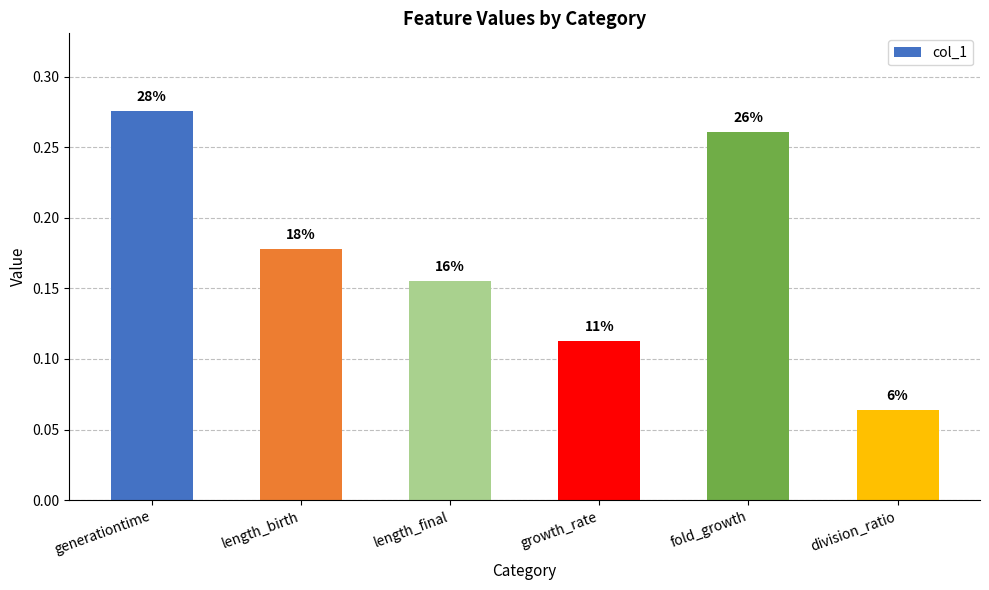

Reading right to left, what are all the values shown in this chart?

division_ratio=0.1	fold_growth=0.3	growth_rate=0.1	length_final=0.2	length_birth=0.2	generationtime=0.3